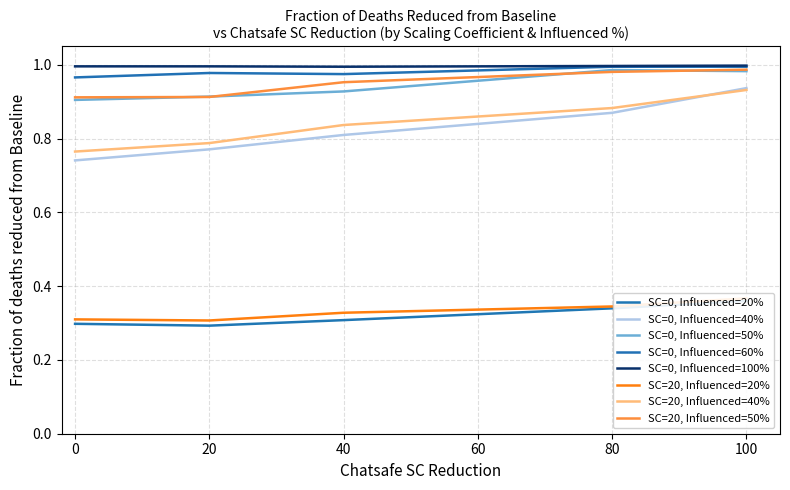

List the labels in order of SC=20, Influenced=40% value, largest first.

100, 80, 40, 20, 0